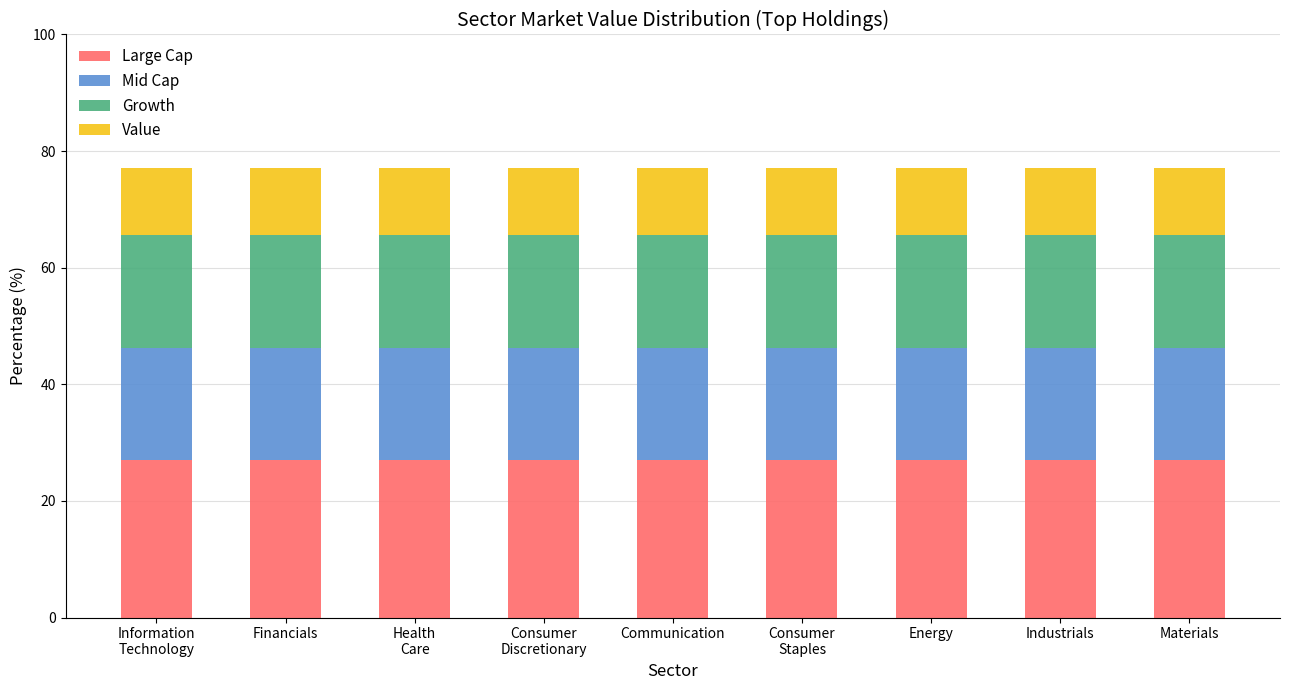

What are all the series names shown in the legend?

Large Cap, Mid Cap, Growth, Value